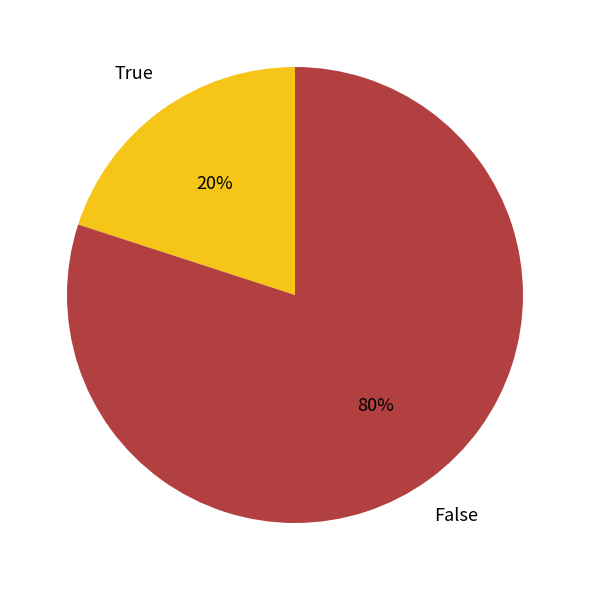

Is there any slice that represents more than half of the pie?

Yes